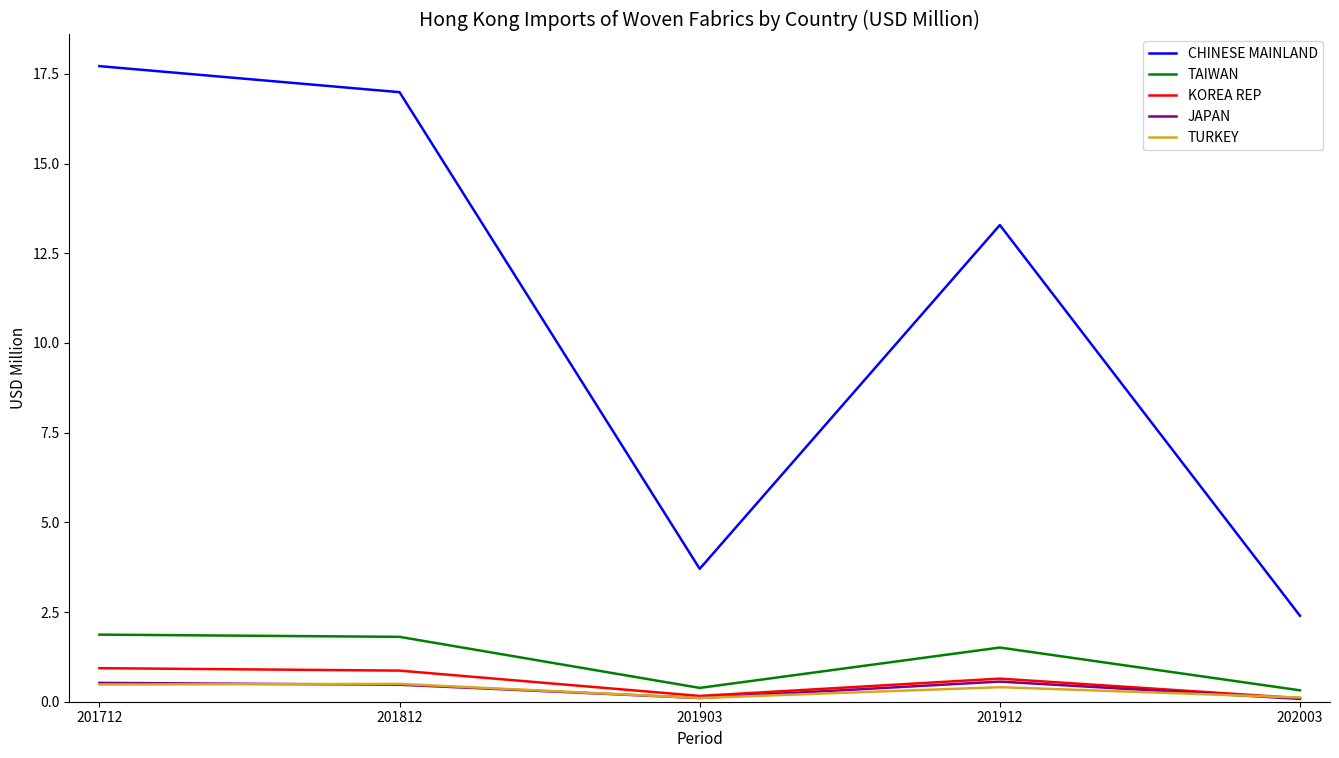

What is the difference between the highest and lowest values at 201912?

12.9